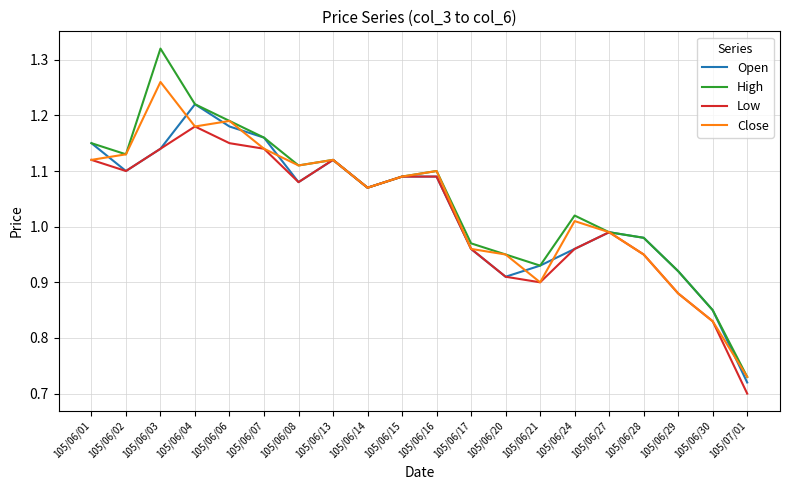

Which series has the largest range (max minus min)?

High